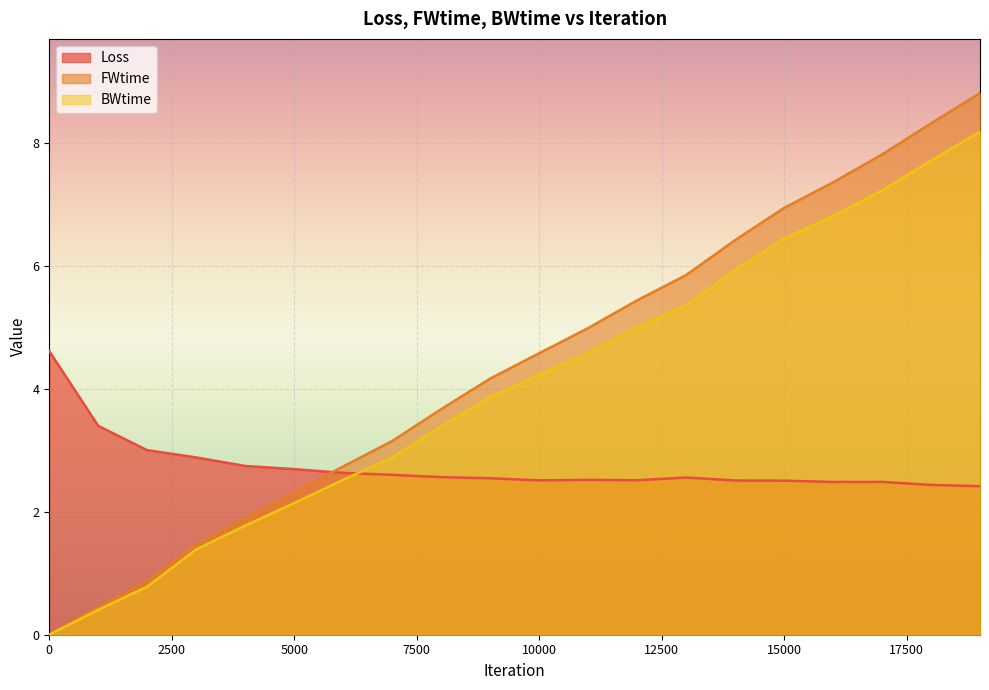

True or false: BWtime and FWtime cross at least once.

False